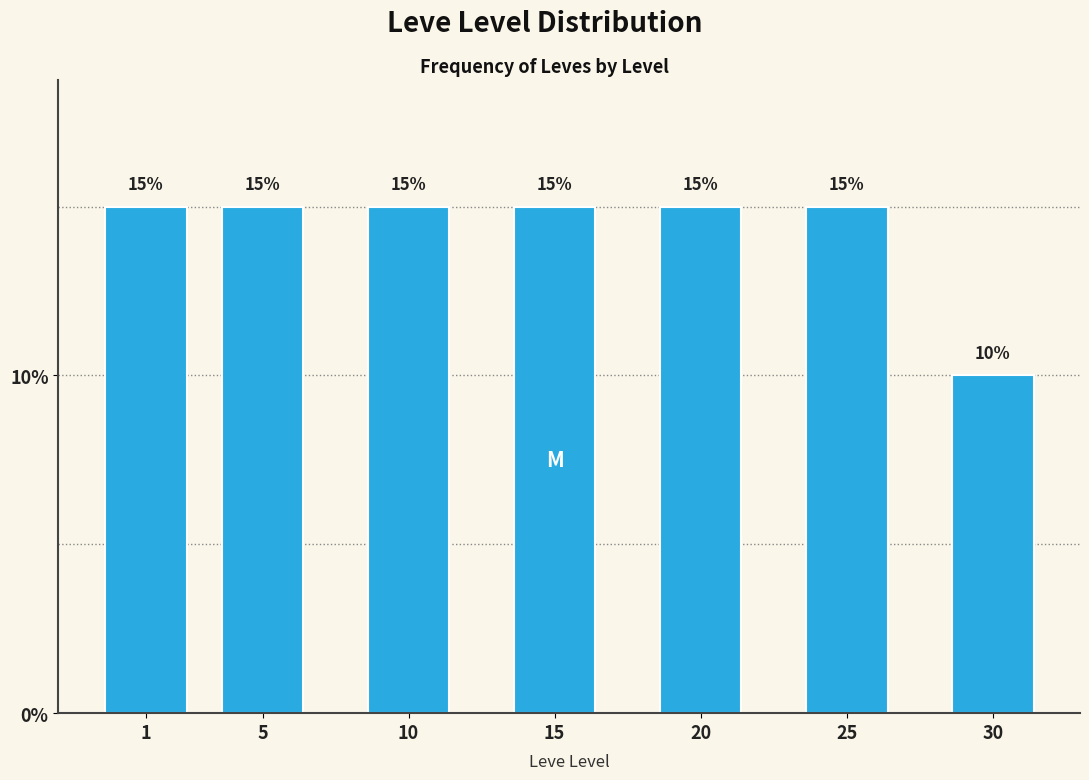

Reading left to right, extract all data points from this chart.

1=15	5=15	10=15	15=15	20=15	25=15	30=10